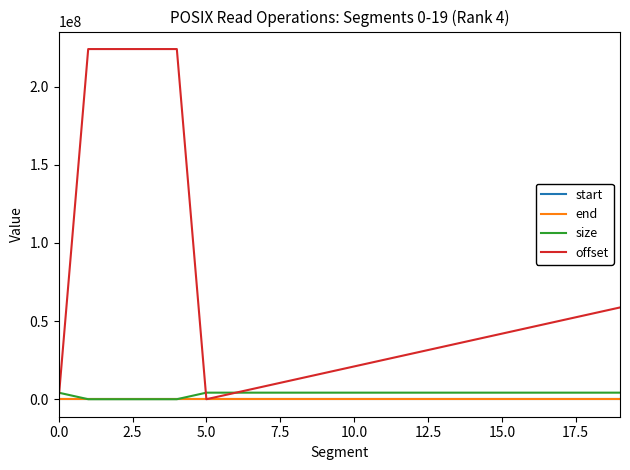

What is the highest value of the end series?

2.6